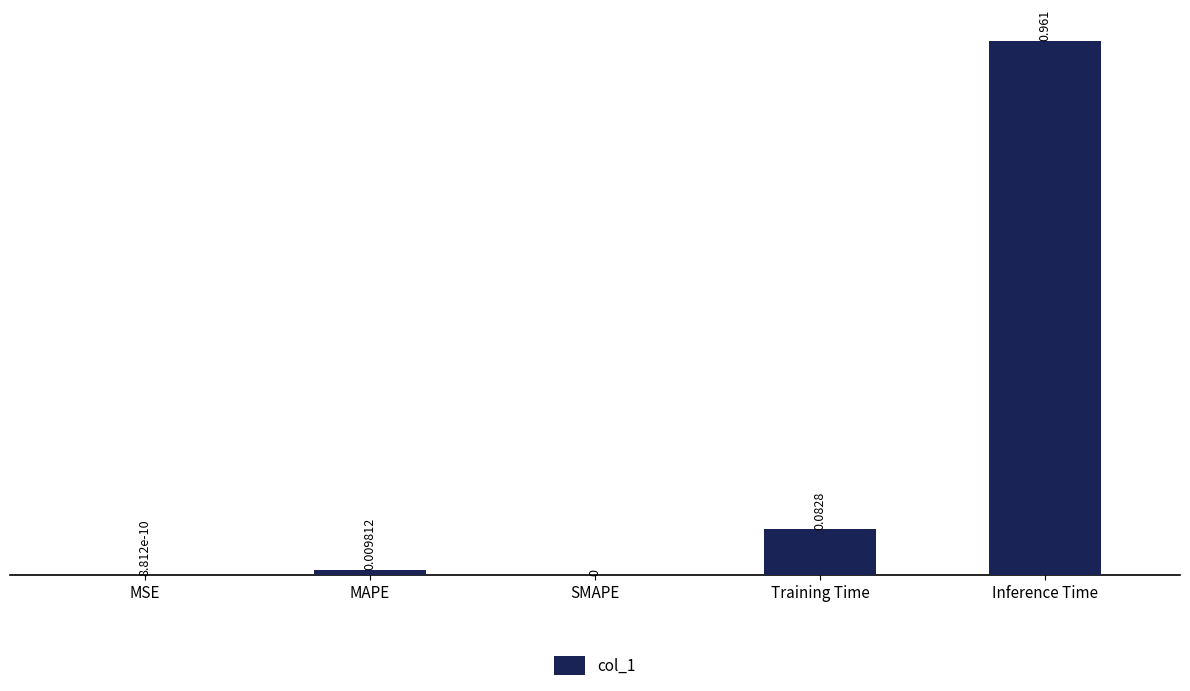

At which category does the chart reach its peak across all series?

Inference Time